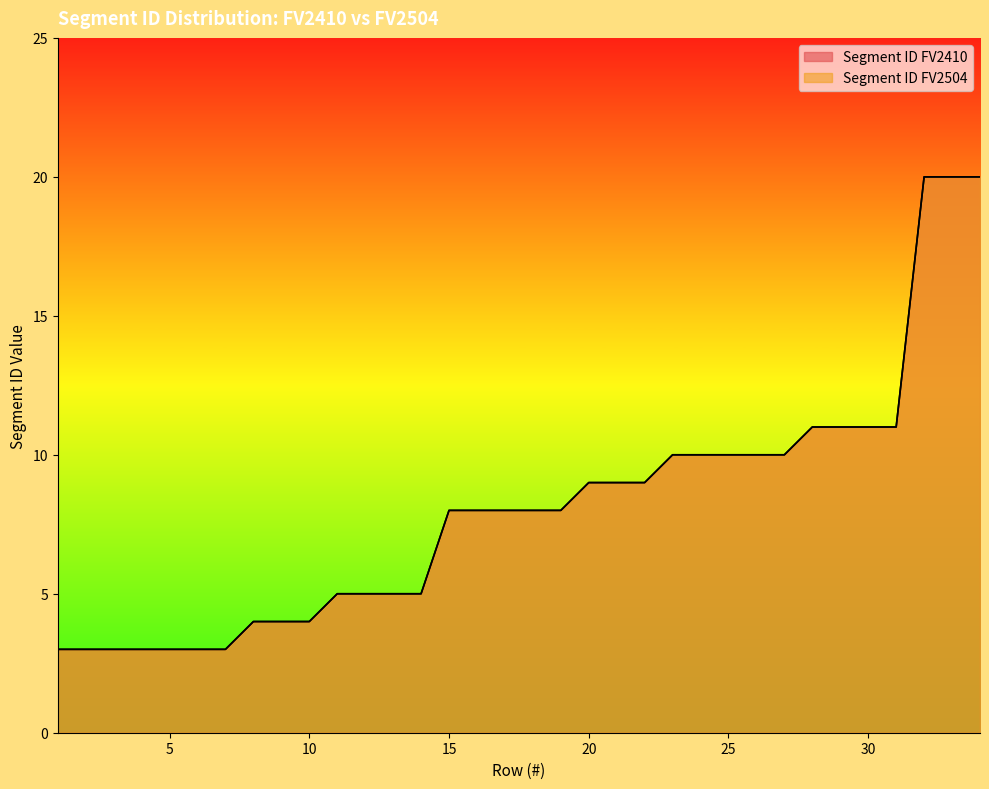

What is the average value of the Segment ID FV2504 series?

8